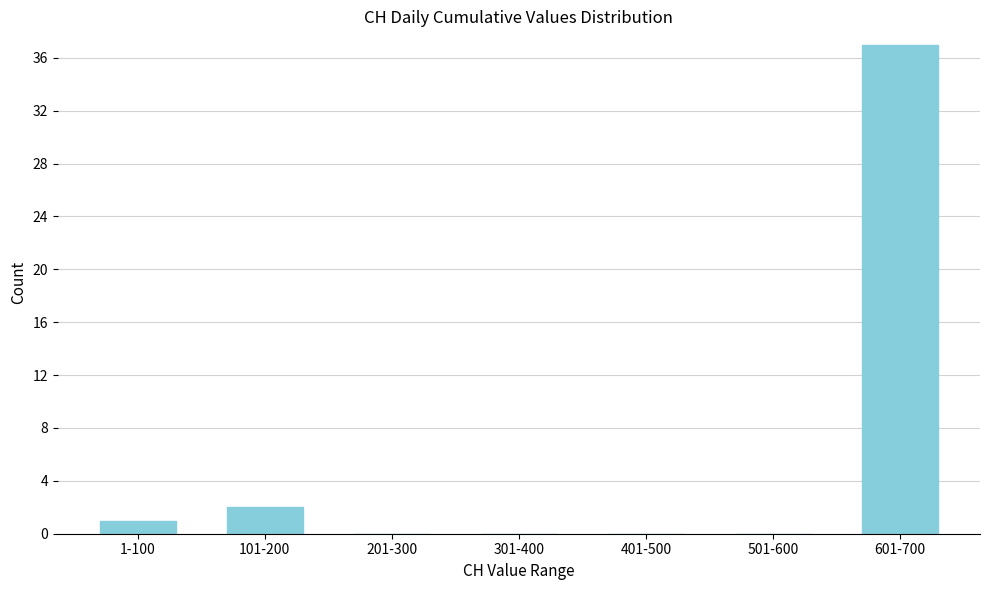

Reading left to right, list all the values displayed in this chart.

1-100=1	101-200=2	201-300=0	301-400=0	401-500=0	501-600=0	601-700=37